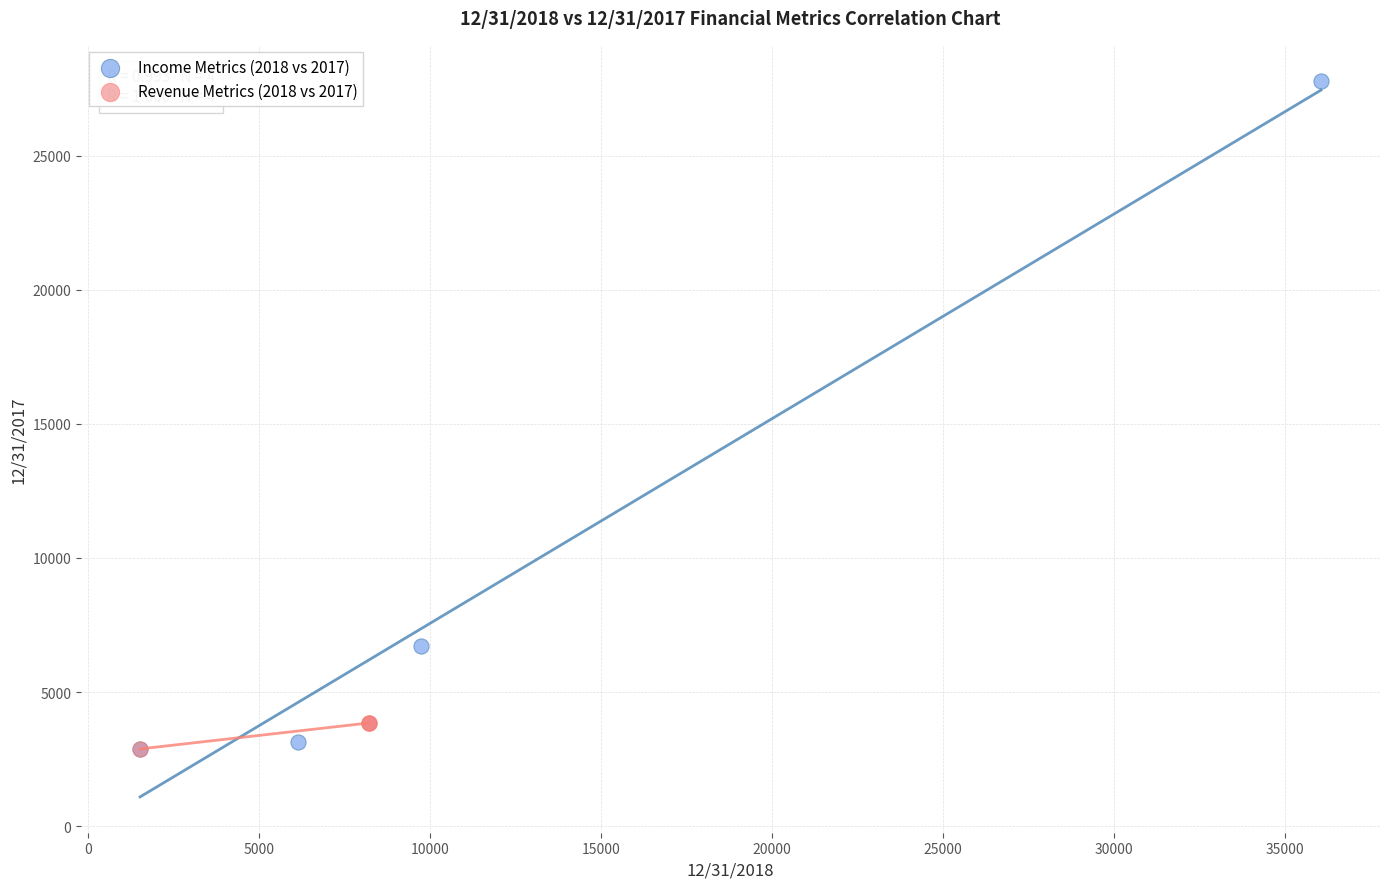

Which series has the largest Y range (max minus min)?

Income Metrics (2018 vs 2017)